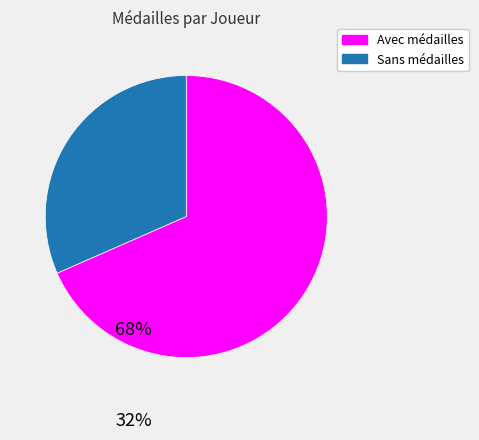

Combined, do Sans médailles and Avec médailles account for over 50%?

Yes